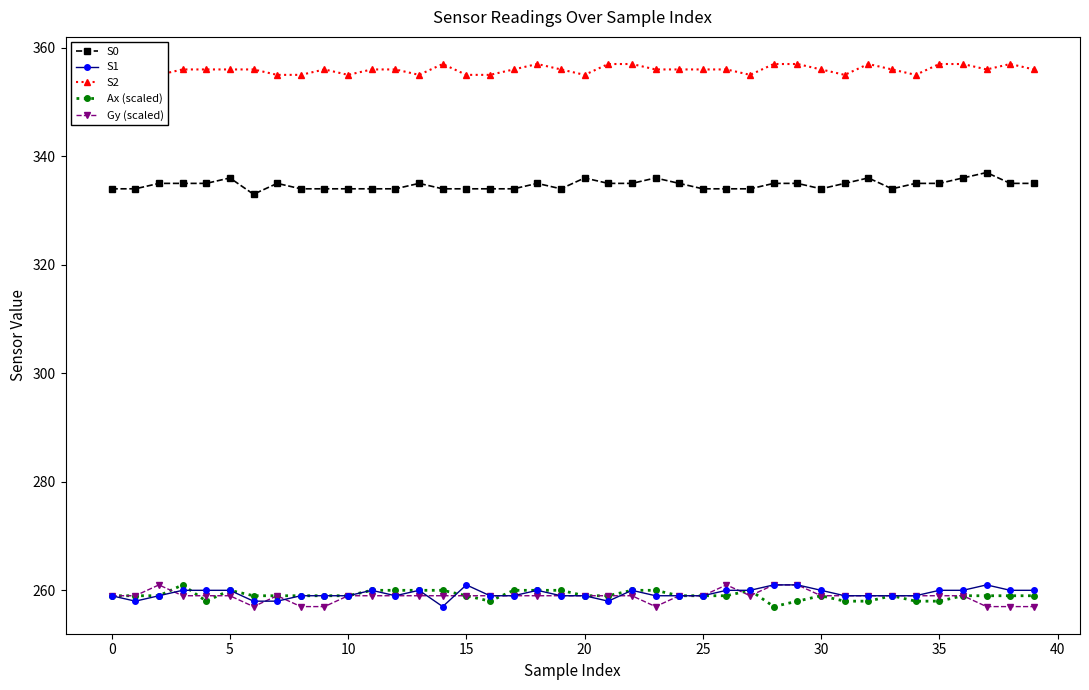

The value of Ax (scaled) at 0 is 83.9. True or false?

False